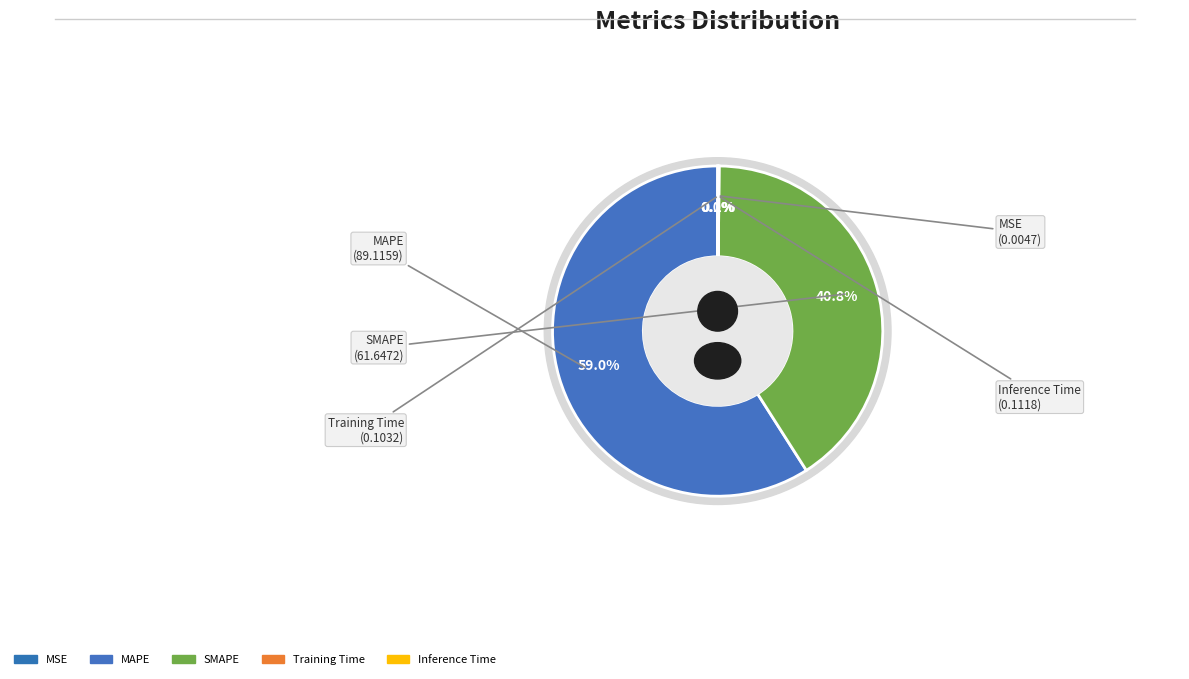

How many slices are in this pie chart?

5